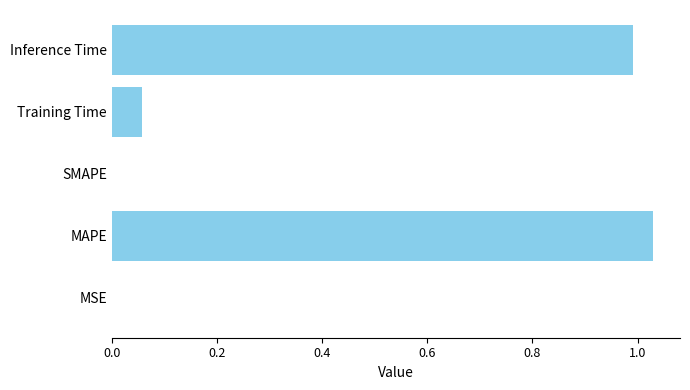

Count the number of data series in this chart.

1